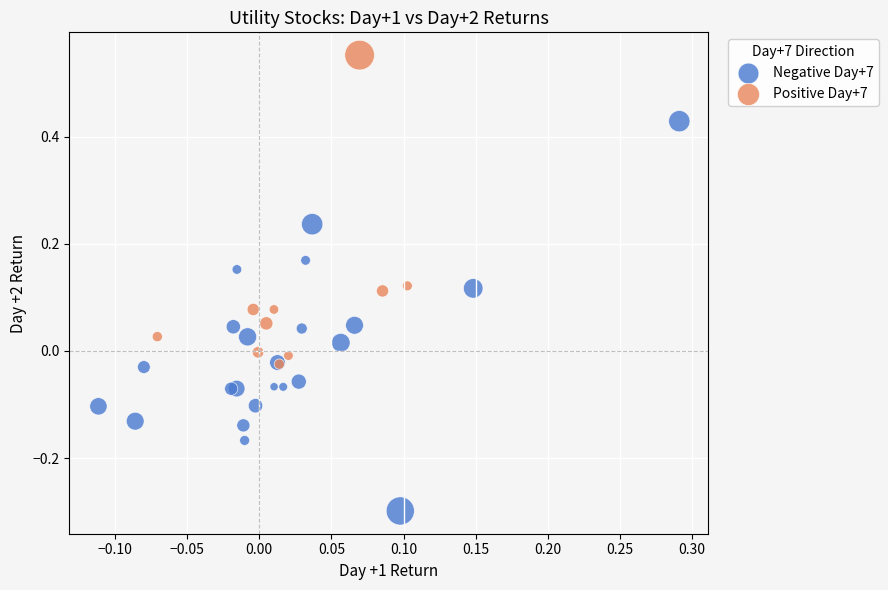

Which series reaches the minimum Y coordinate?

Negative Day+7